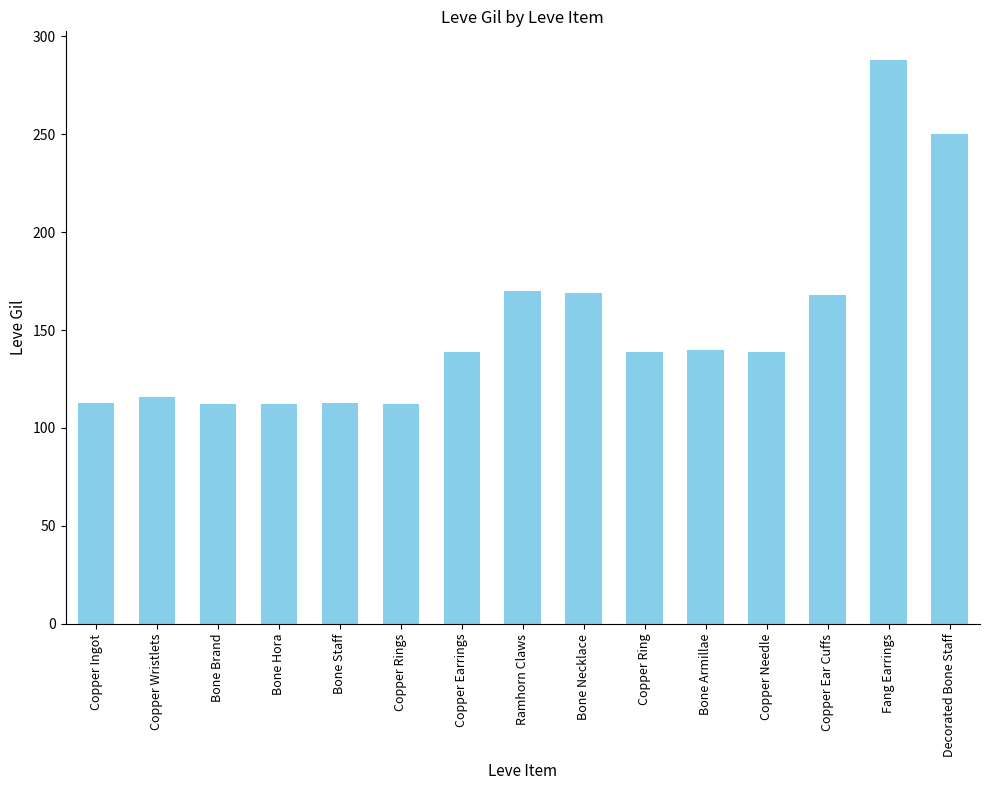

What is the average value?

152